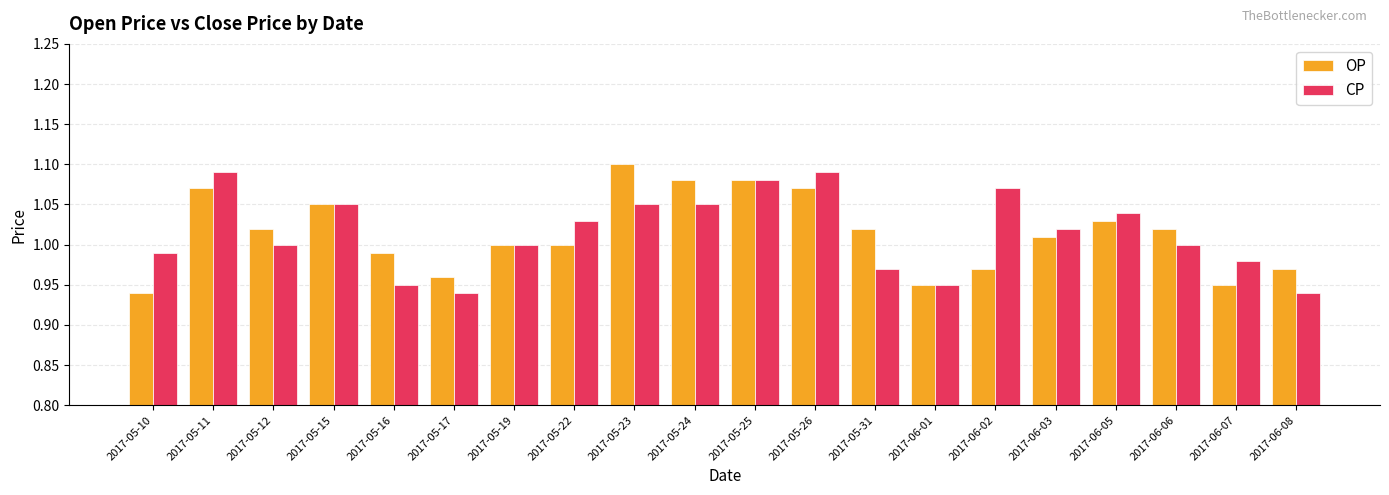

What is the label of the 12th bar from the left?

2017-05-26